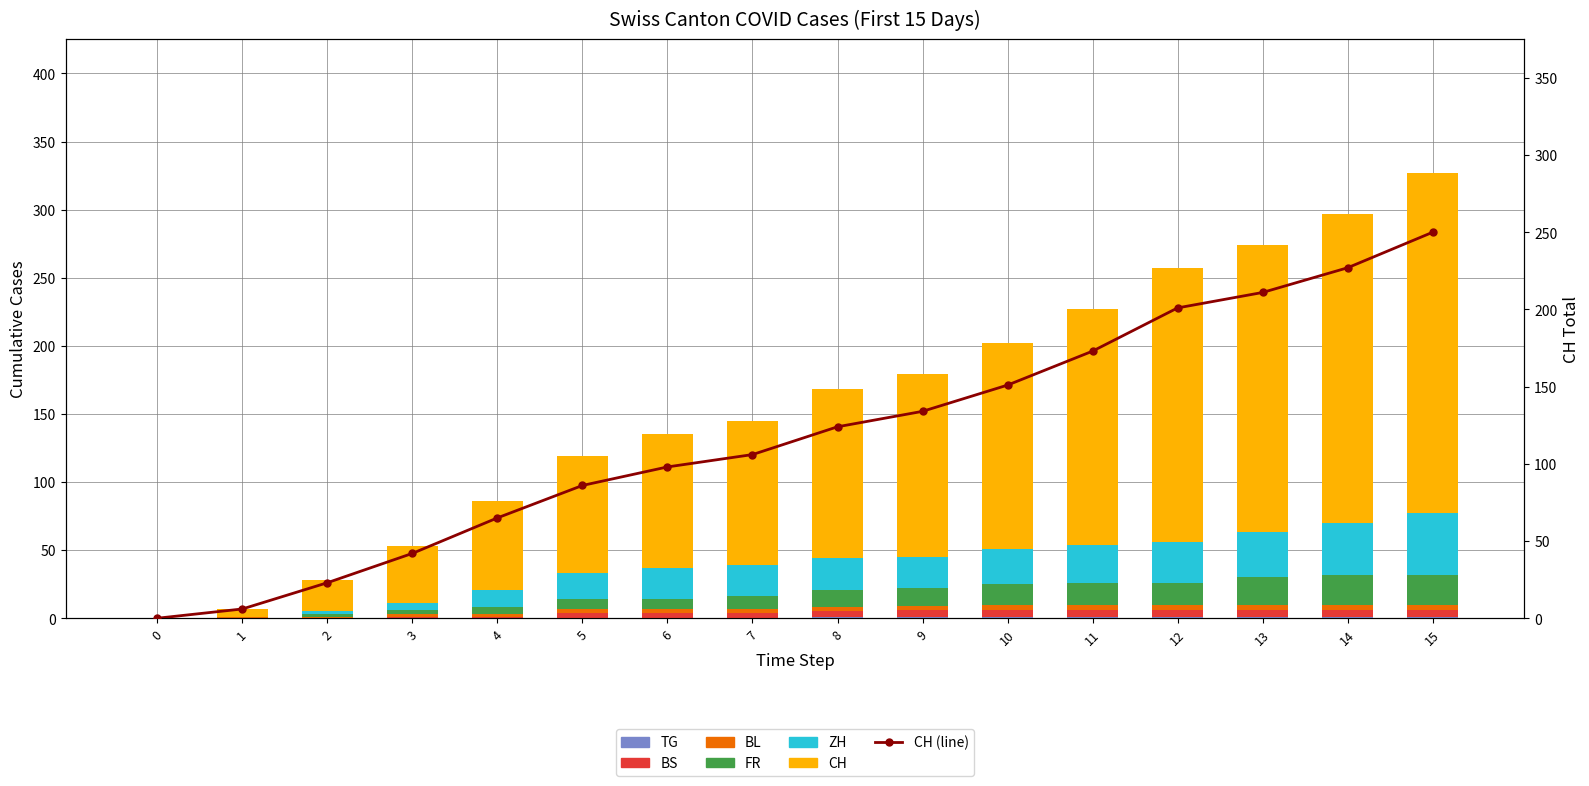

Where is BL nearest to the value 2?

3